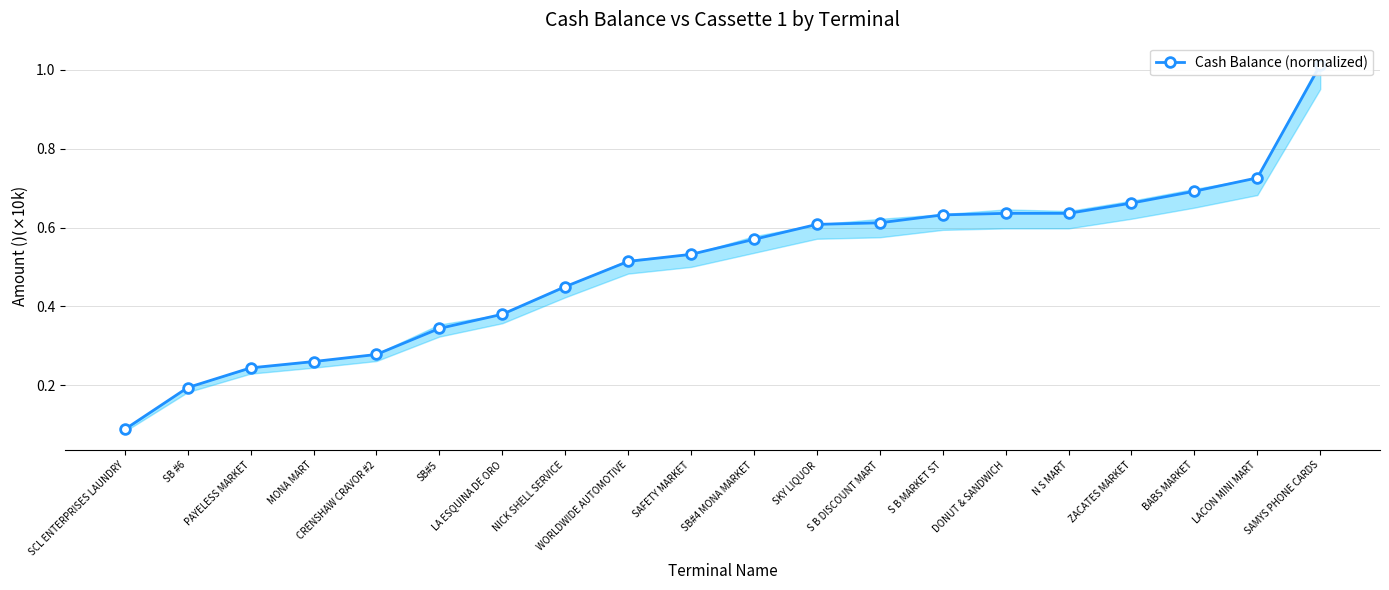

Does the chart have visible grid lines?

Yes